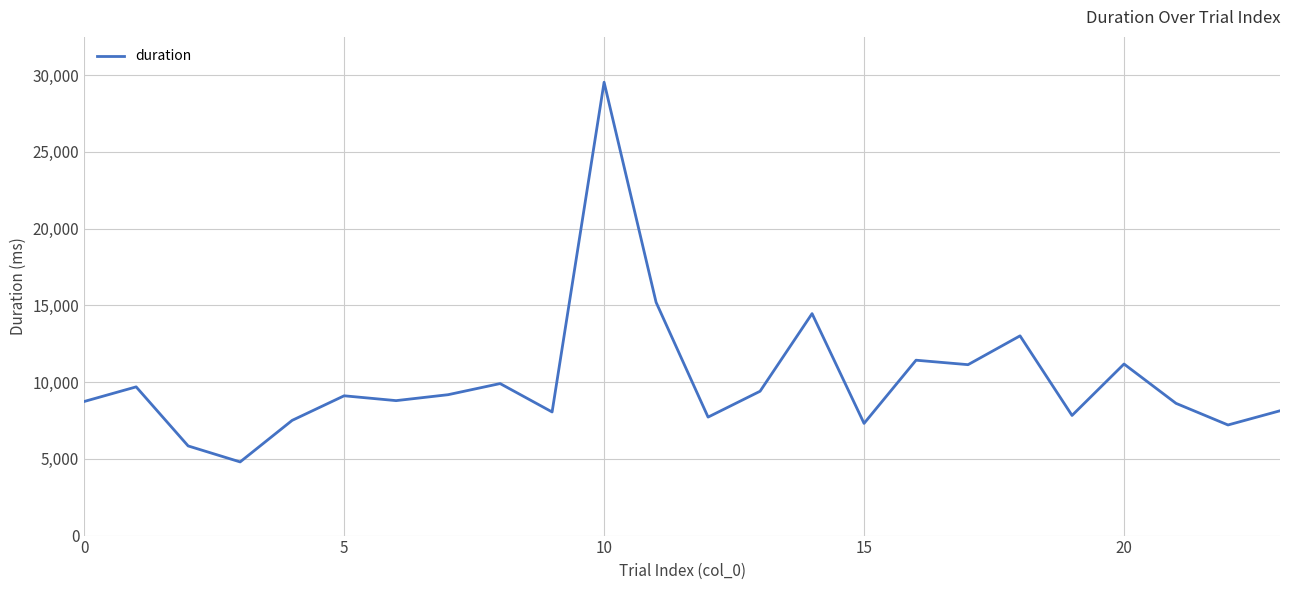

What is the maximum value shown in the chart?

29531